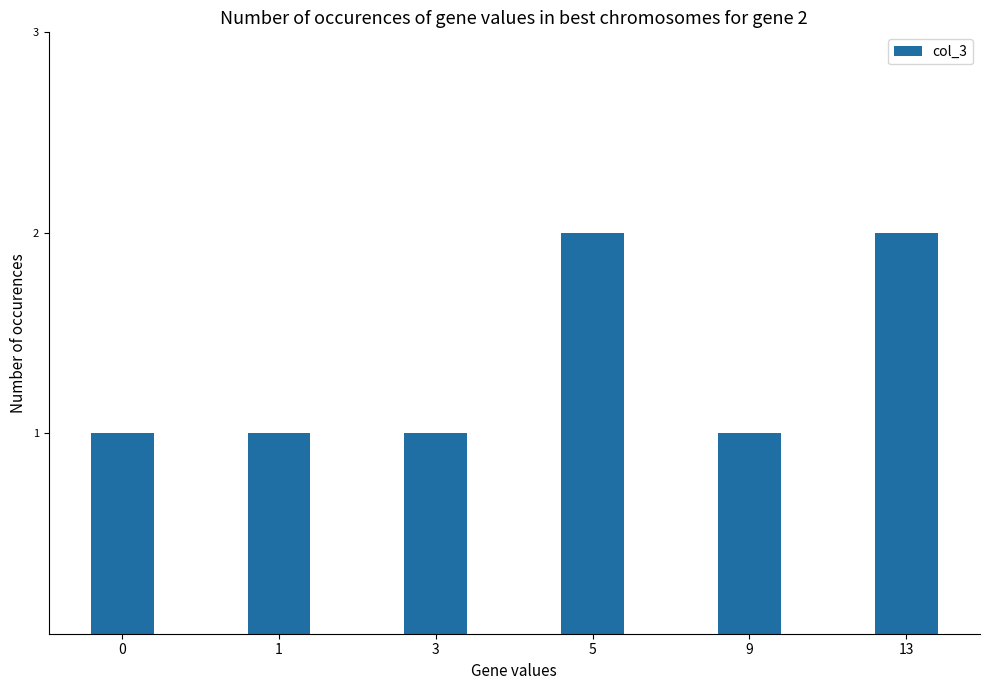

The chart shows a value of 1 at 9. True or false?

True